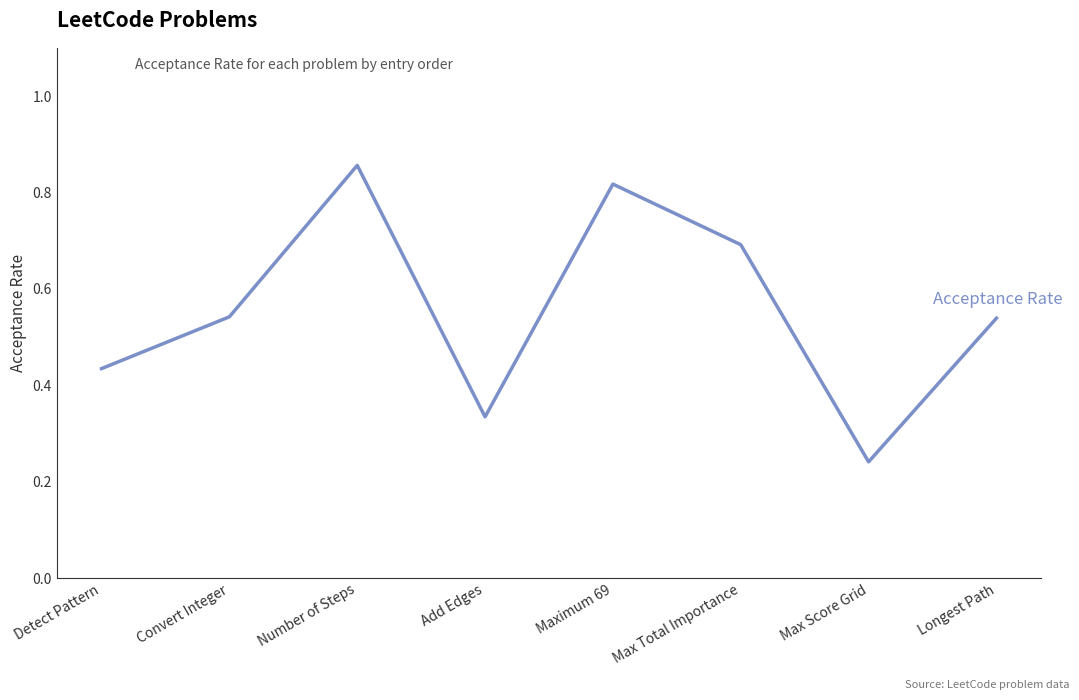

What position from the left is Maximum 69?

5